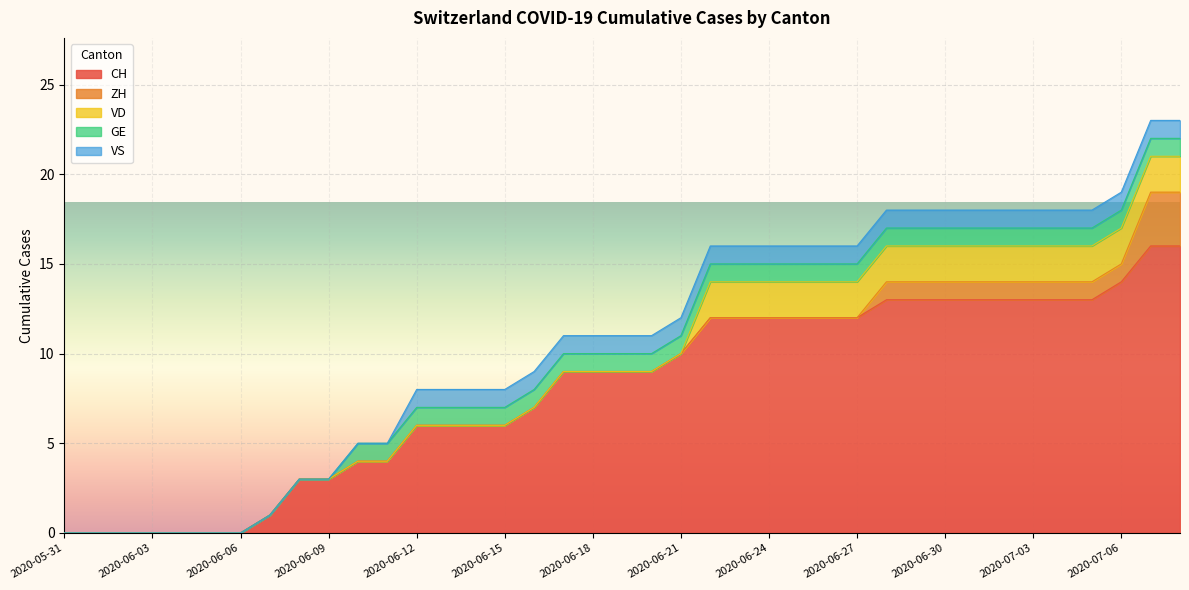

Is the value of GE at 2020-06-15 greater than the value of ZH at 2020-06-15?

Yes